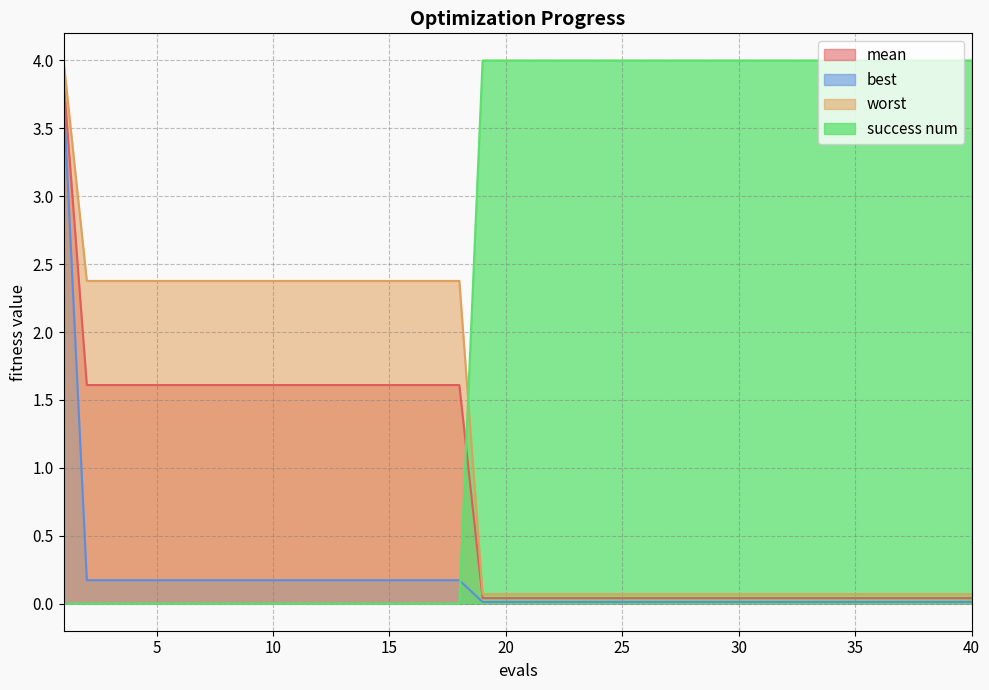

Which series has the largest total across all categories?

success num